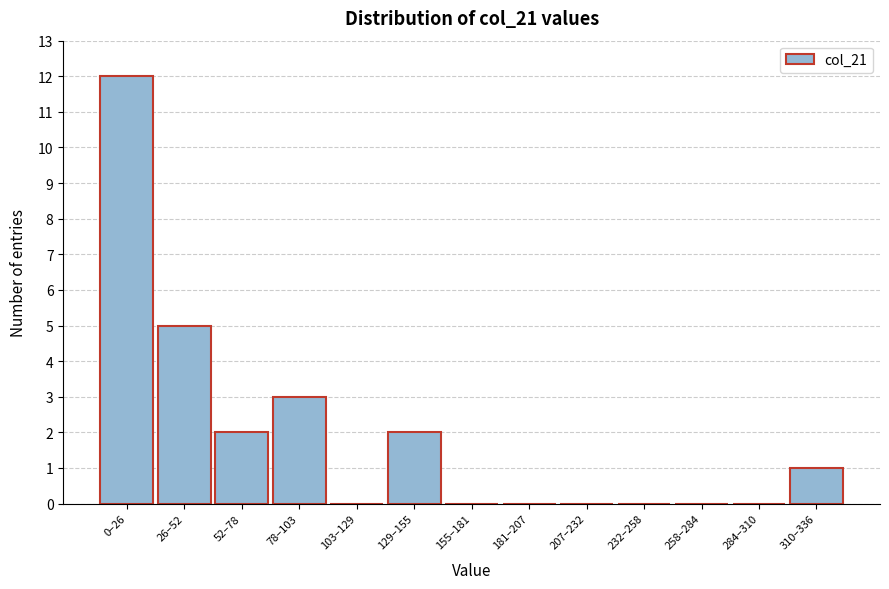

Reading left to right, transcribe all the data shown in this chart.

0–26=12	26–52=5	52–78=2	78–103=3	103–129=0	129–155=2	155–181=0	181–207=0	207–232=0	232–258=0	258–284=0	284–310=0	310–336=1